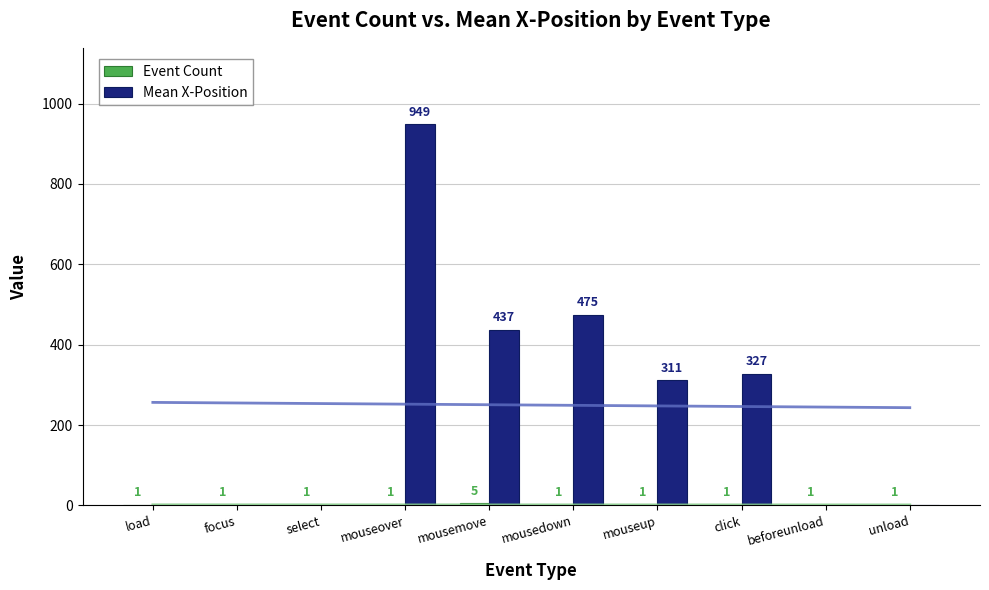

Between click and mouseup, which is larger?

click